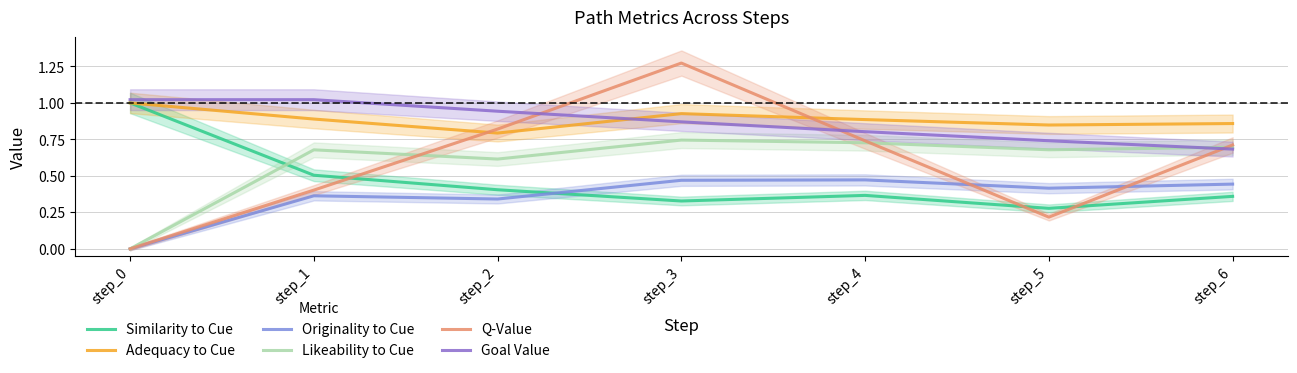

Which label corresponds to the smallest value in the chart?

step_0